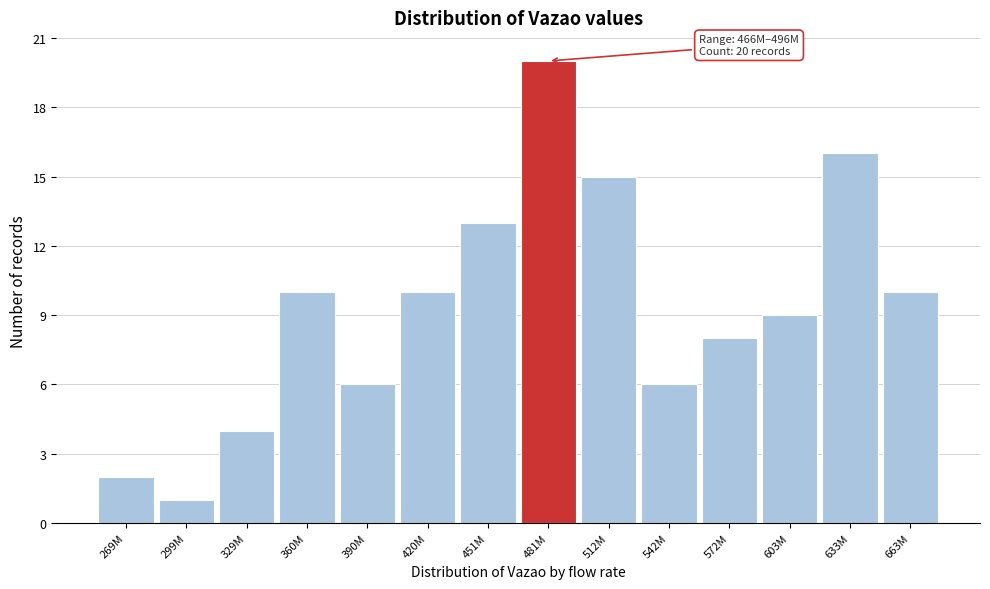

Reading left to right, what are all the values shown in this chart?

2	1	4	10	6	10	13	20	15	6	8	9	16	10